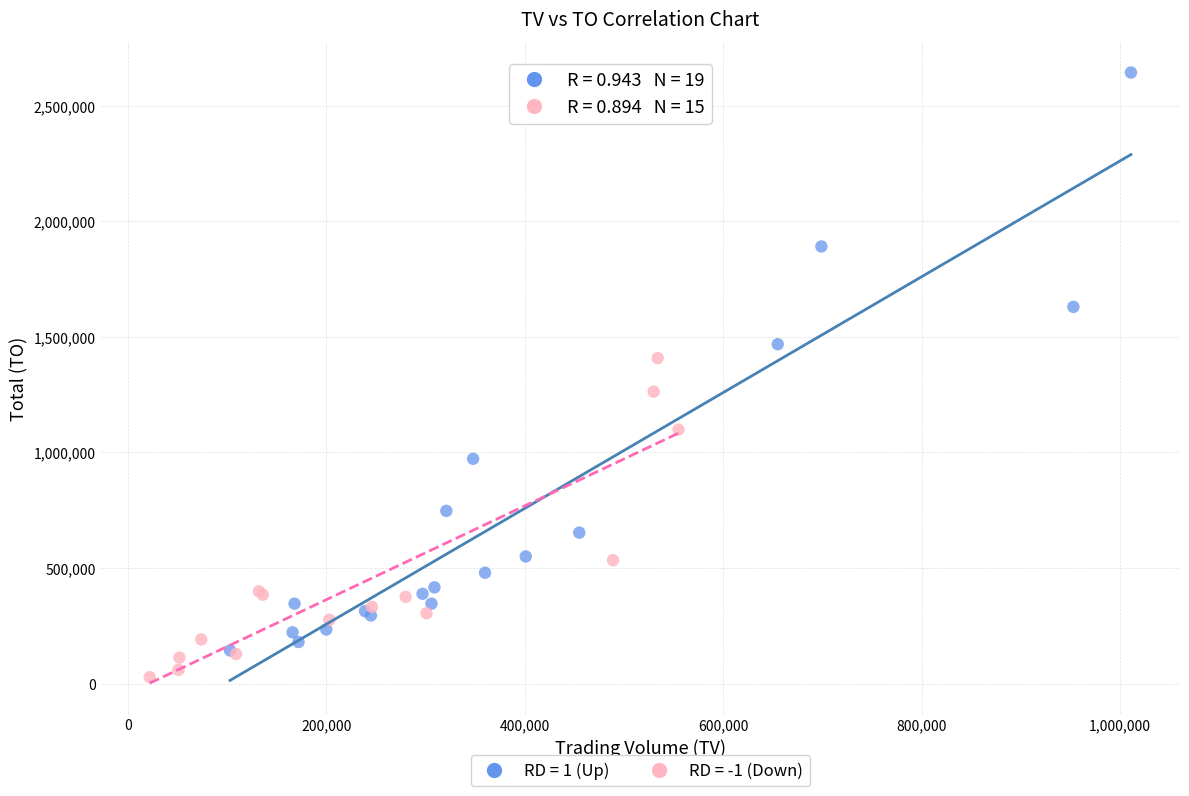

Which series contains the highest Y value?

RD = 1 (Up)